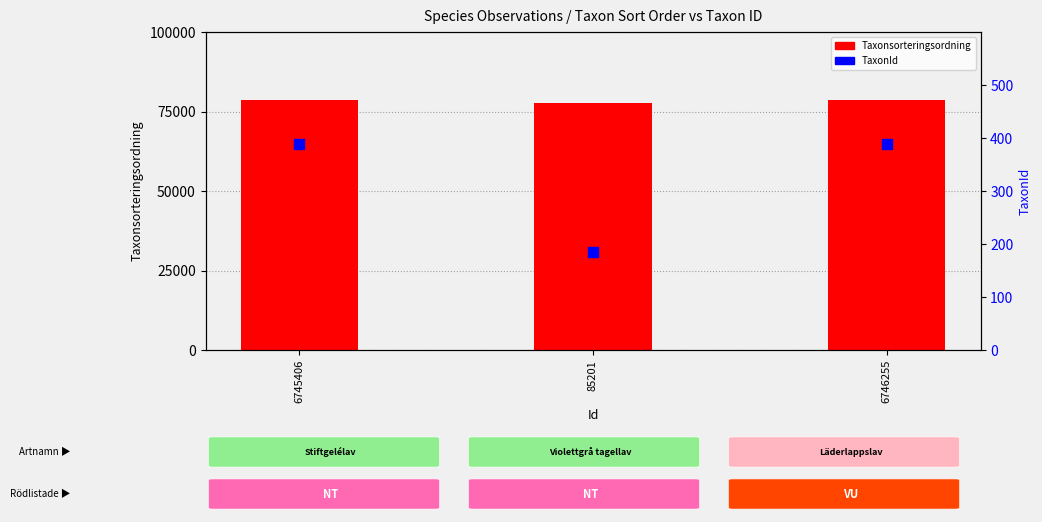

Which series reaches the maximum Y coordinate?

Taxonsorteringsordning